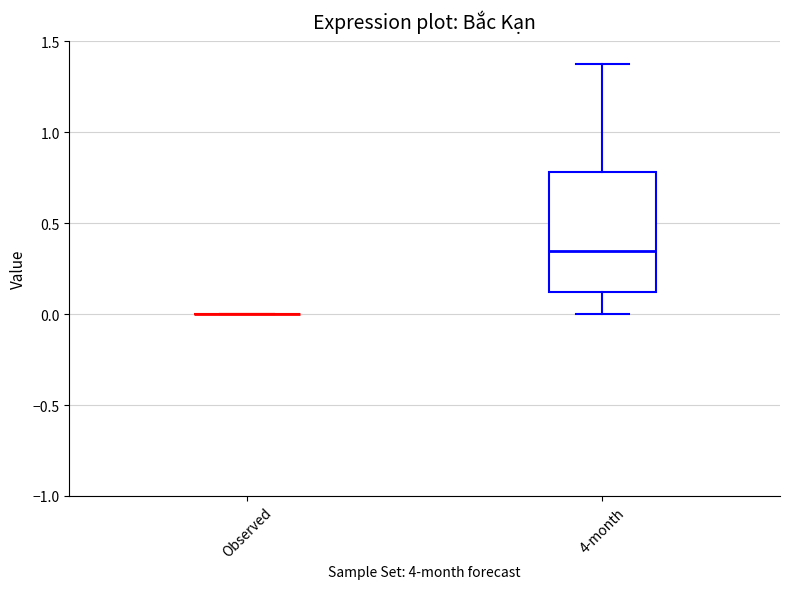

Reading left to right, transcribe this box plot: for each box, give where its median line is, the range the box spans, and where its two whiskers end, as read against the y-axis. The values are not printed on the chart, so give them approximately, as read against the axis.

Observed: box collapsed to a line at 0.00, whiskers 0.00 to 0.00
4-month: median 0.35, box 0.10 to 0.80, whiskers 0.00 to 1.40